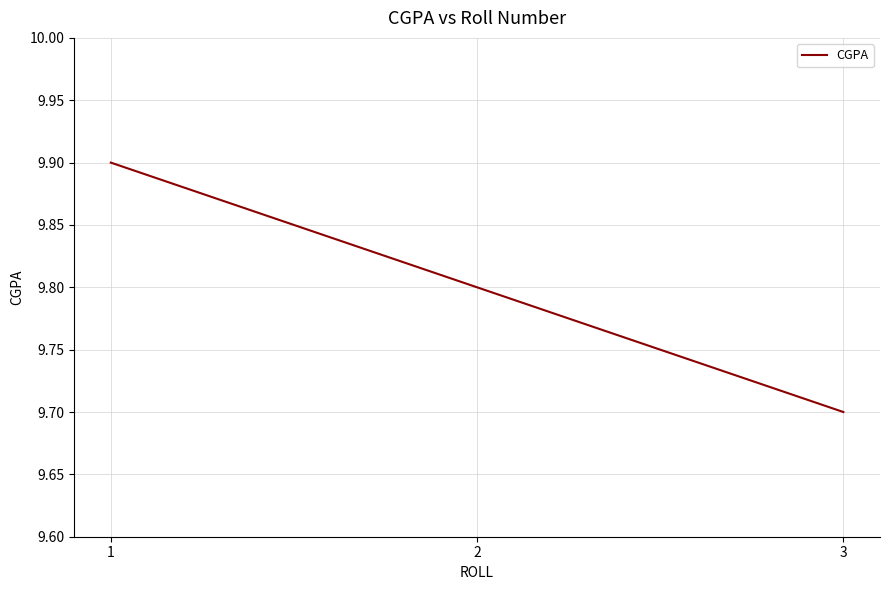

What is the sum of all values?

29.4